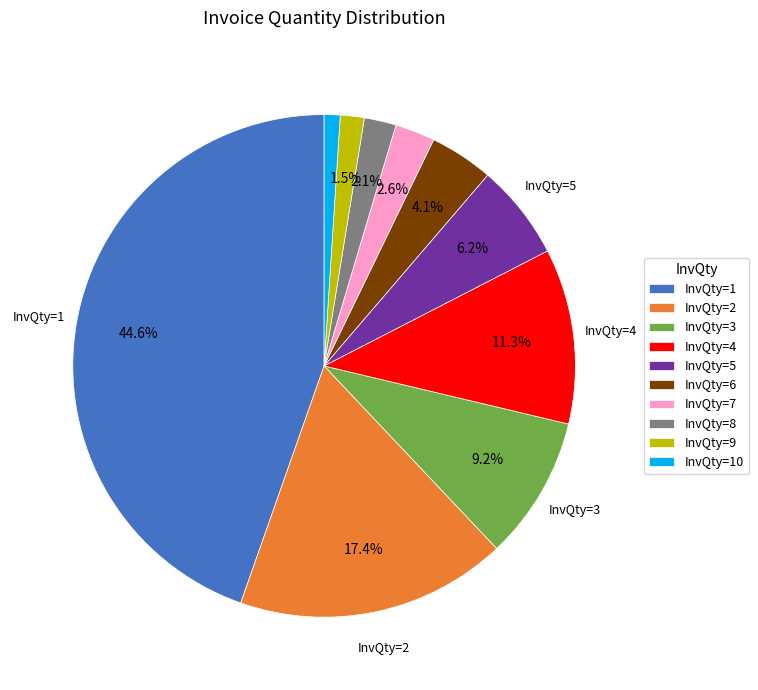

Is InvQty=8 the majority of the pie?

No